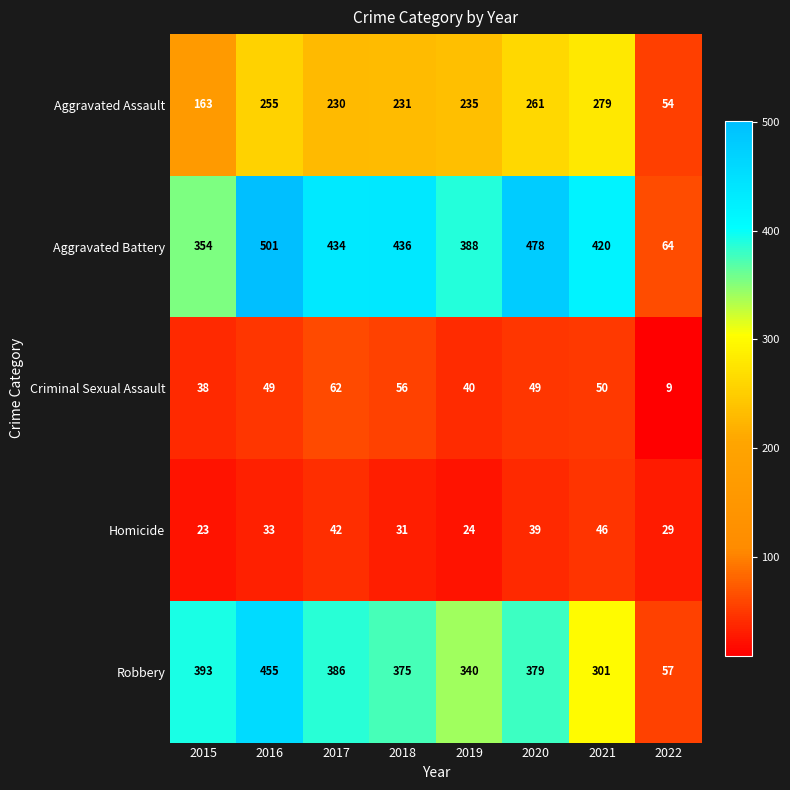

At which label does Aggravated Assault first exceed 235?

2016